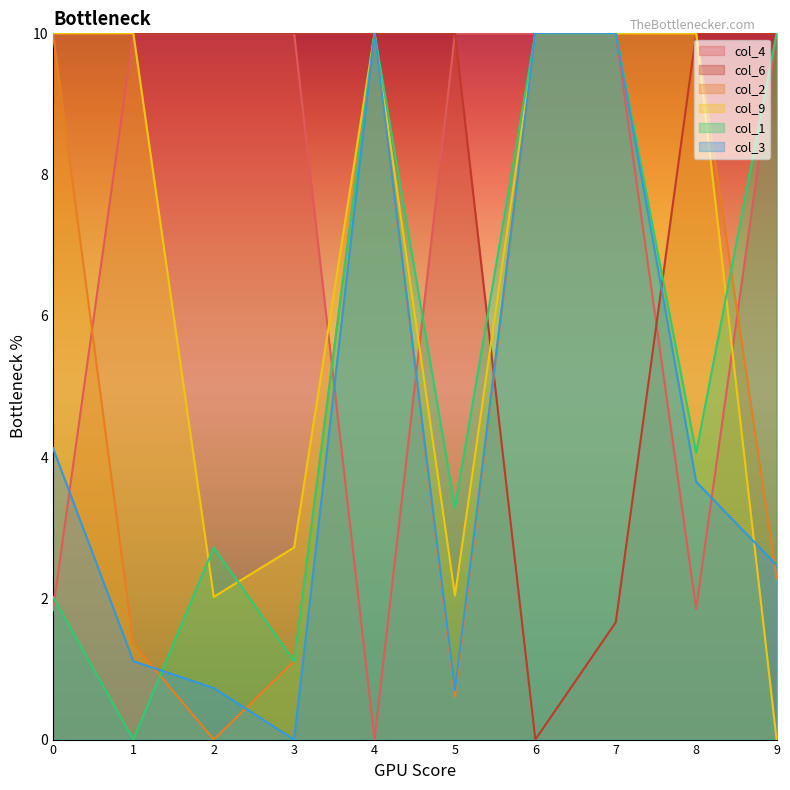

Rank the categories by col_9 value from highest to lowest.

0, 1, 4, 6, 7, 8, 3, 5, 2, 9